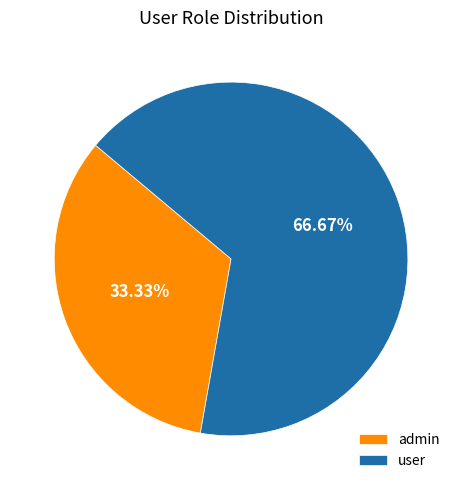

Combined, do user and admin account for over 50%?

Yes